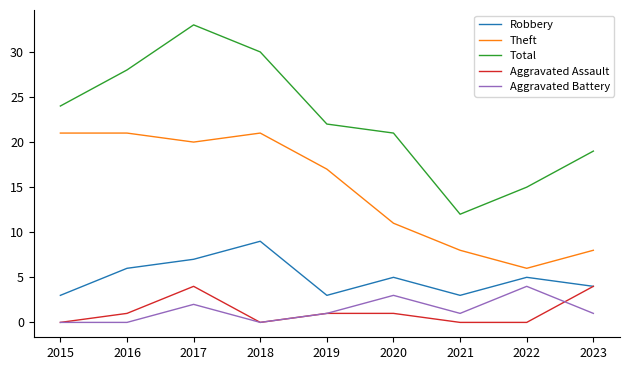

True or false: Aggravated Assault and Theft intersect in this chart.

False